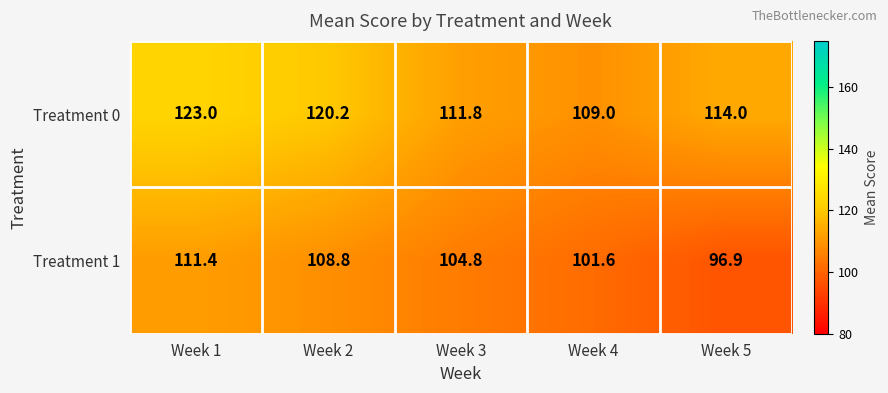

What value does the Treatment 0 series have at Week 5?

114.0